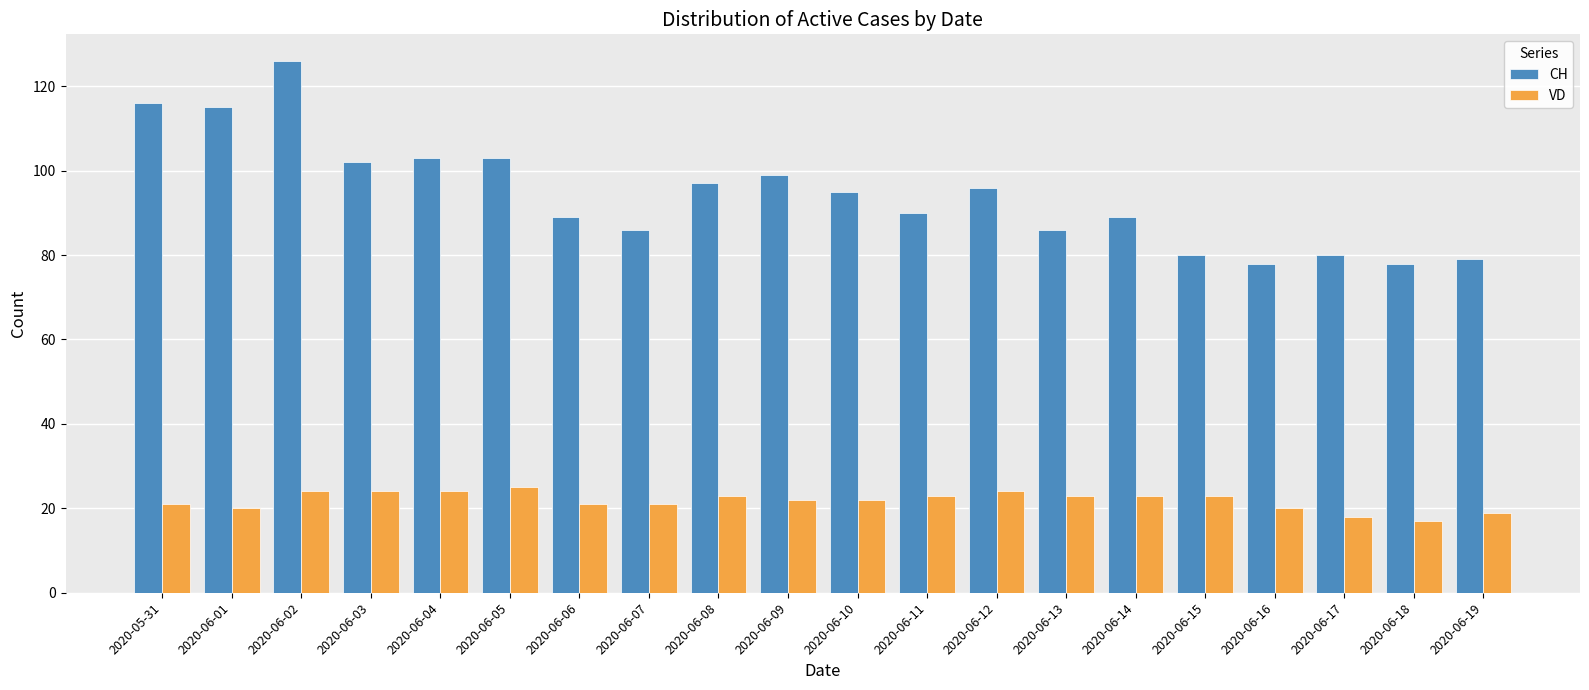

What is the approximate value of CH at 2020-06-19?

79